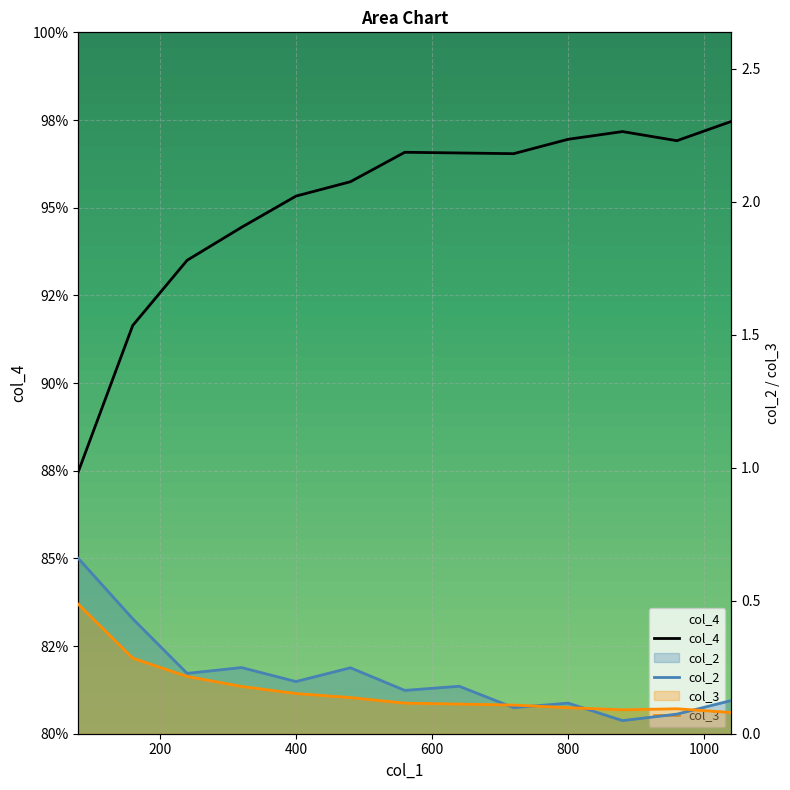

Where is col_4 nearest to the value 92?

200